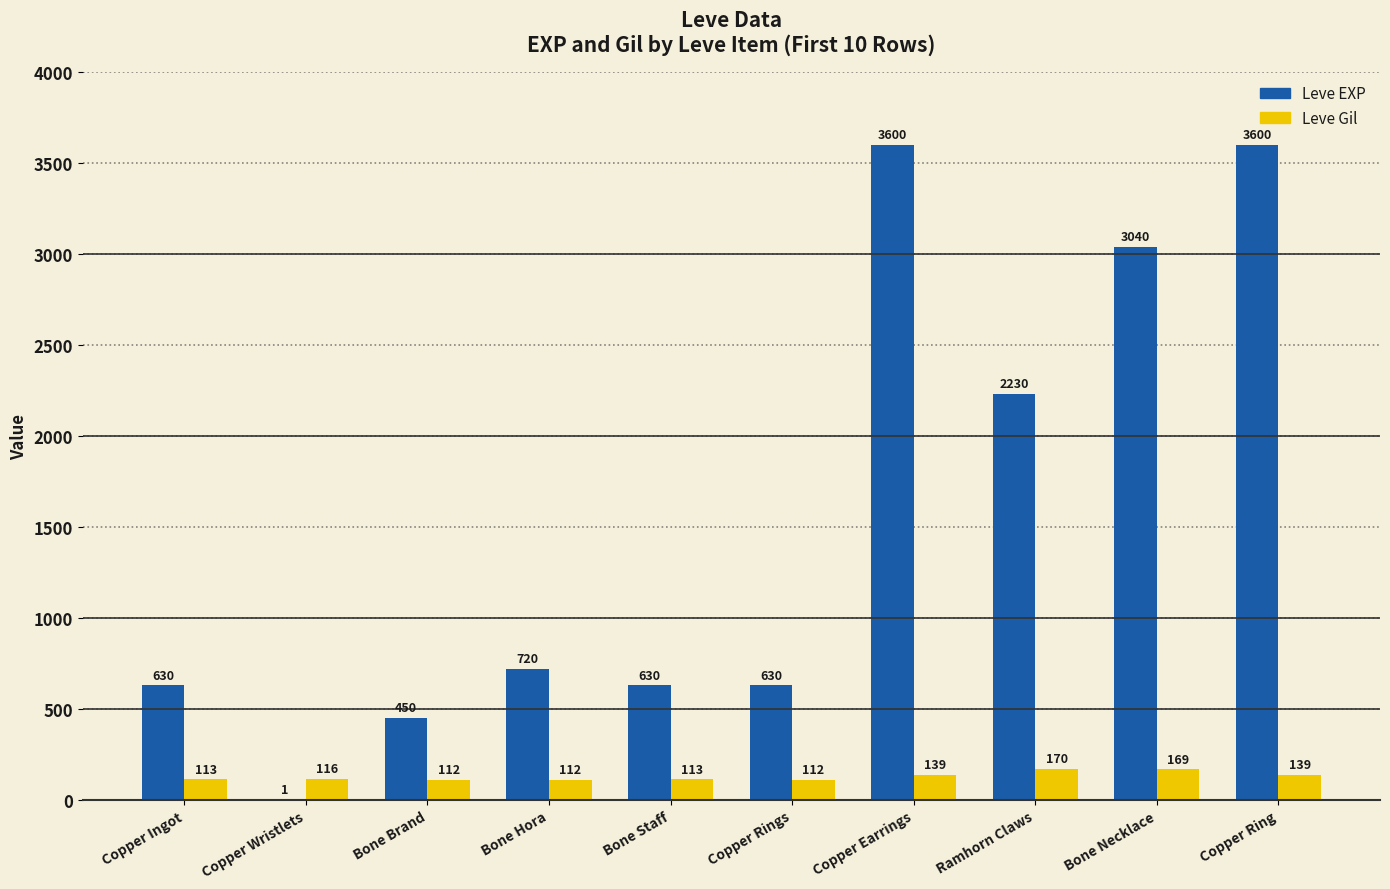

What is the sum of all Leve Gil values?

1295